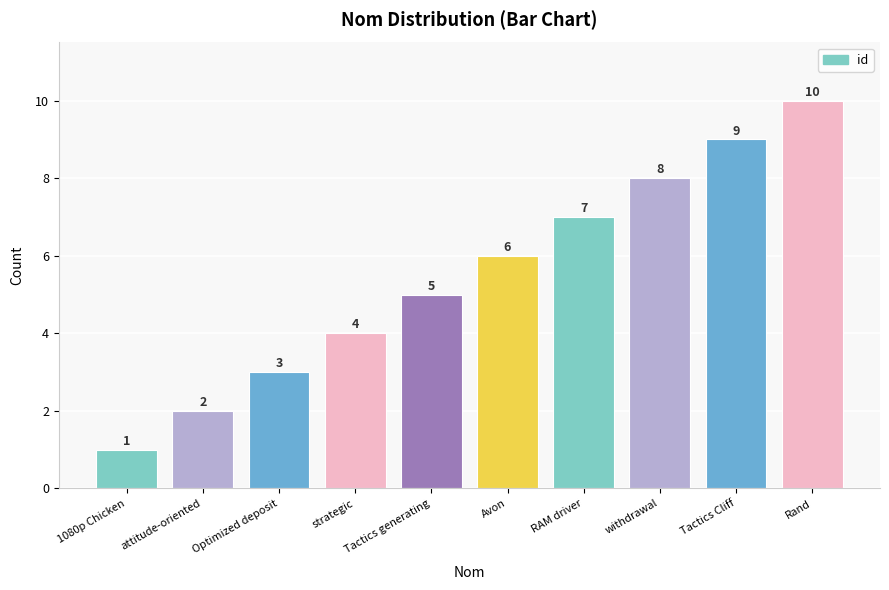

True or false: the data shows 10 at RAM driver.

False